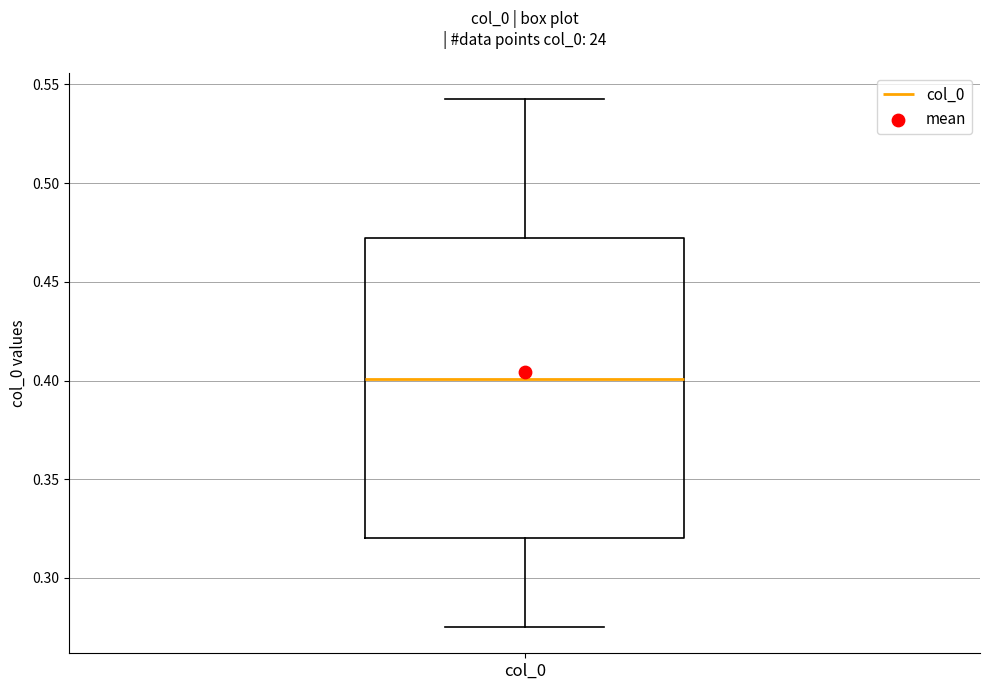

Where does the upper whisker of the box for col_0 end on the y-axis? The values are not printed on the chart, so give them approximately, as read against the axis.

0.545